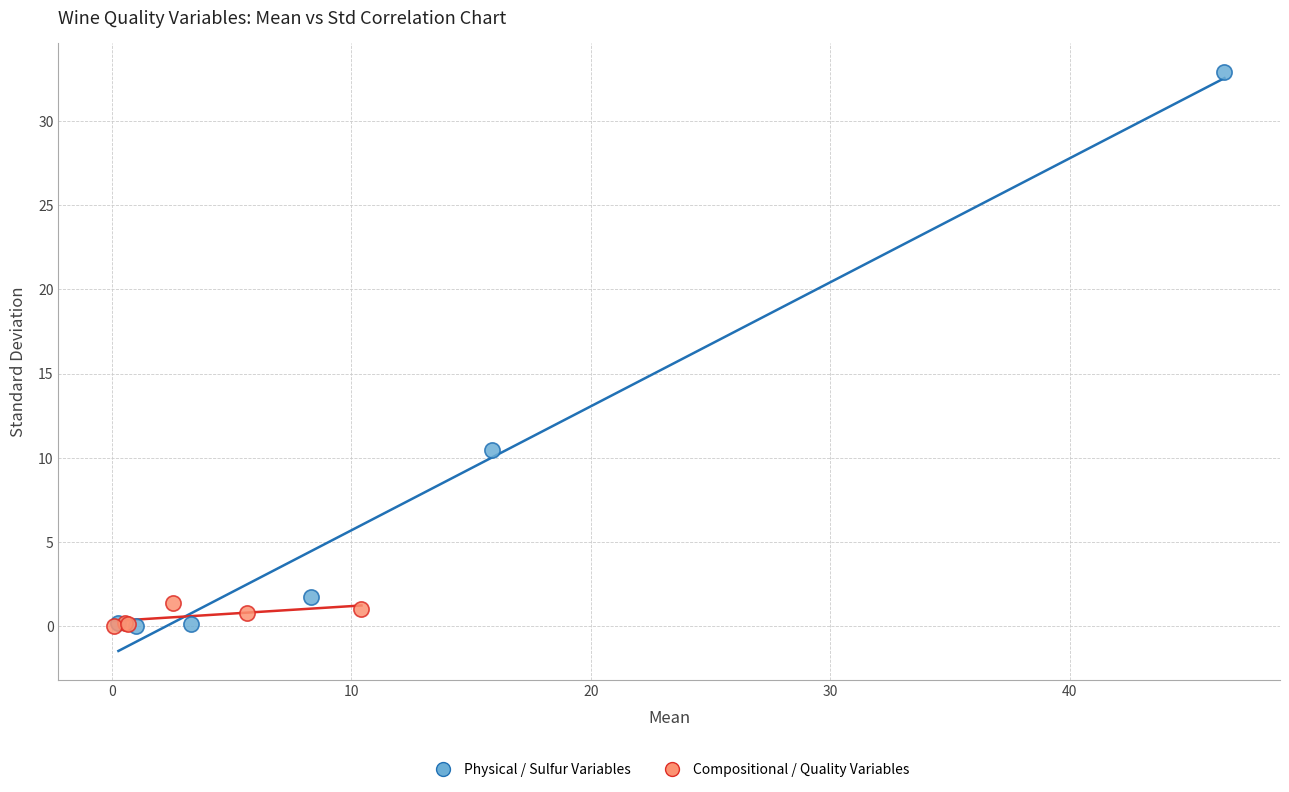

Which series has the widest spread of Y values?

Physical / Sulfur Variables